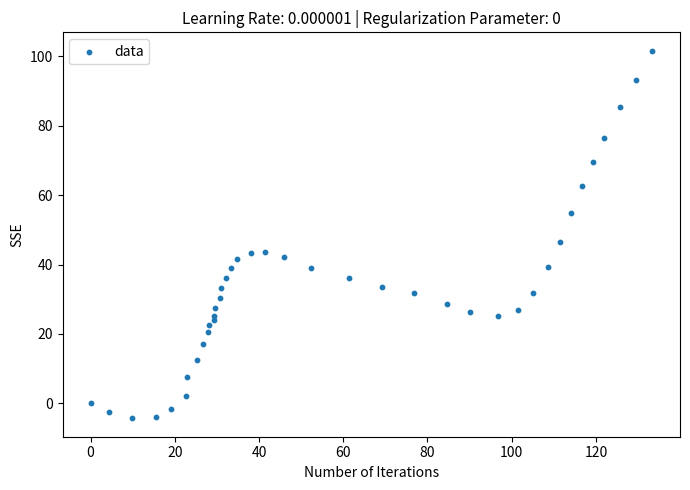

What is the range of Y values (max minus min)?

105.9